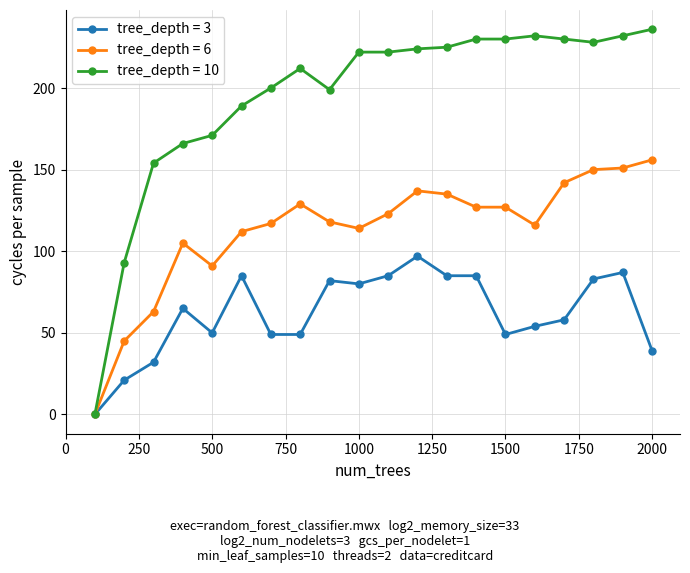

How many series are shown in this chart?

3